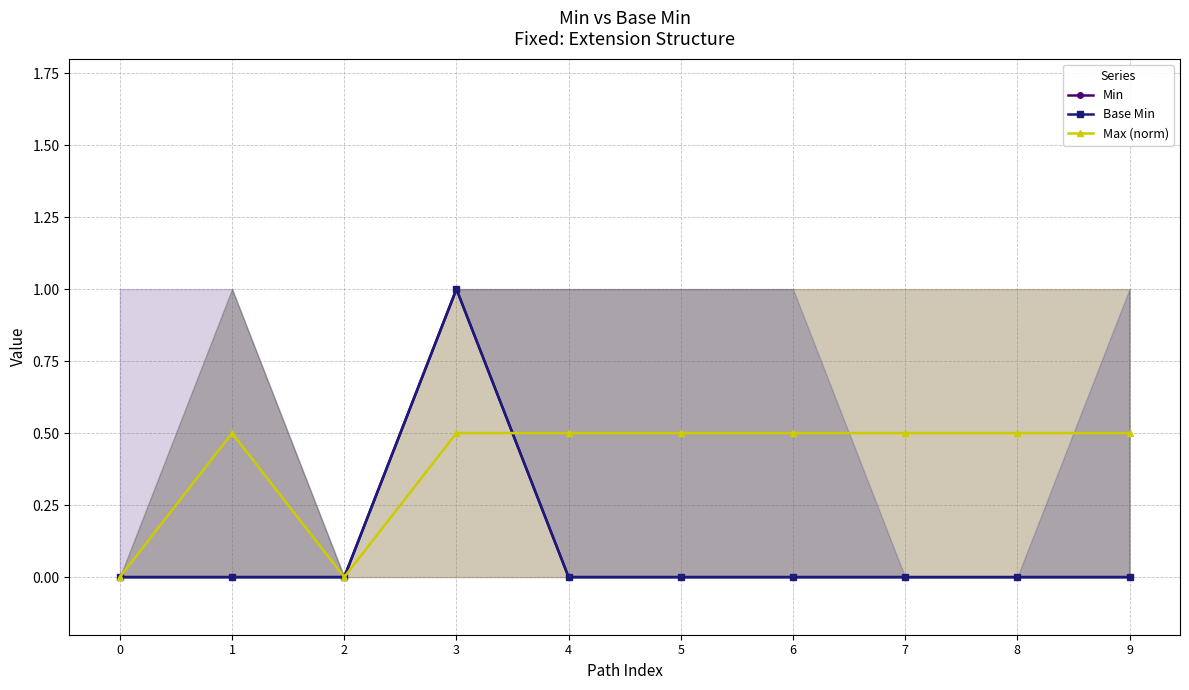

At which category does Base Min reach its first local peak?

3